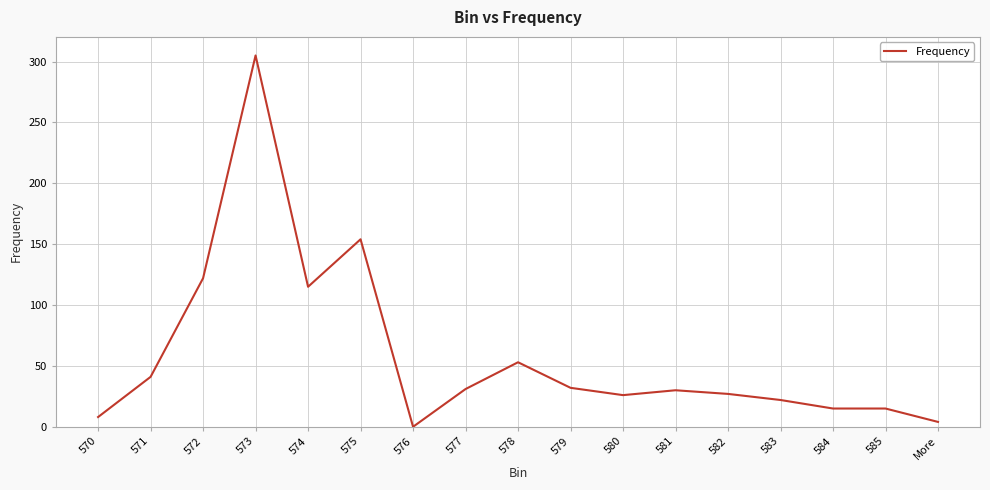

Does the chart have visible grid lines?

Yes